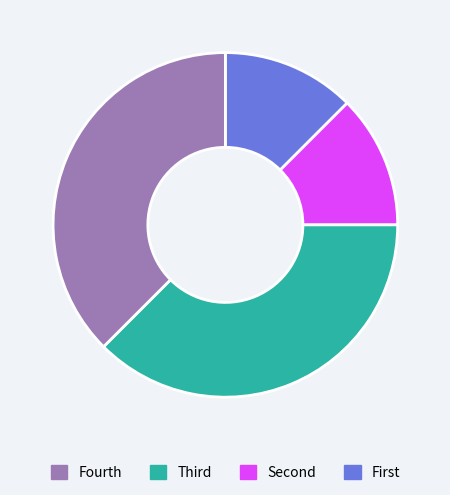

Count the number of slices in the pie.

4